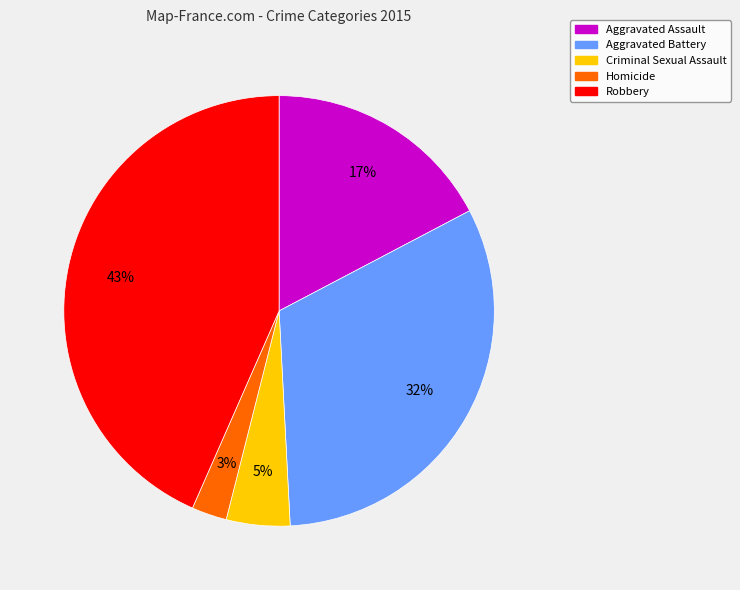

To the nearest percent, what percentage of the pie is Aggravated Assault?

17%